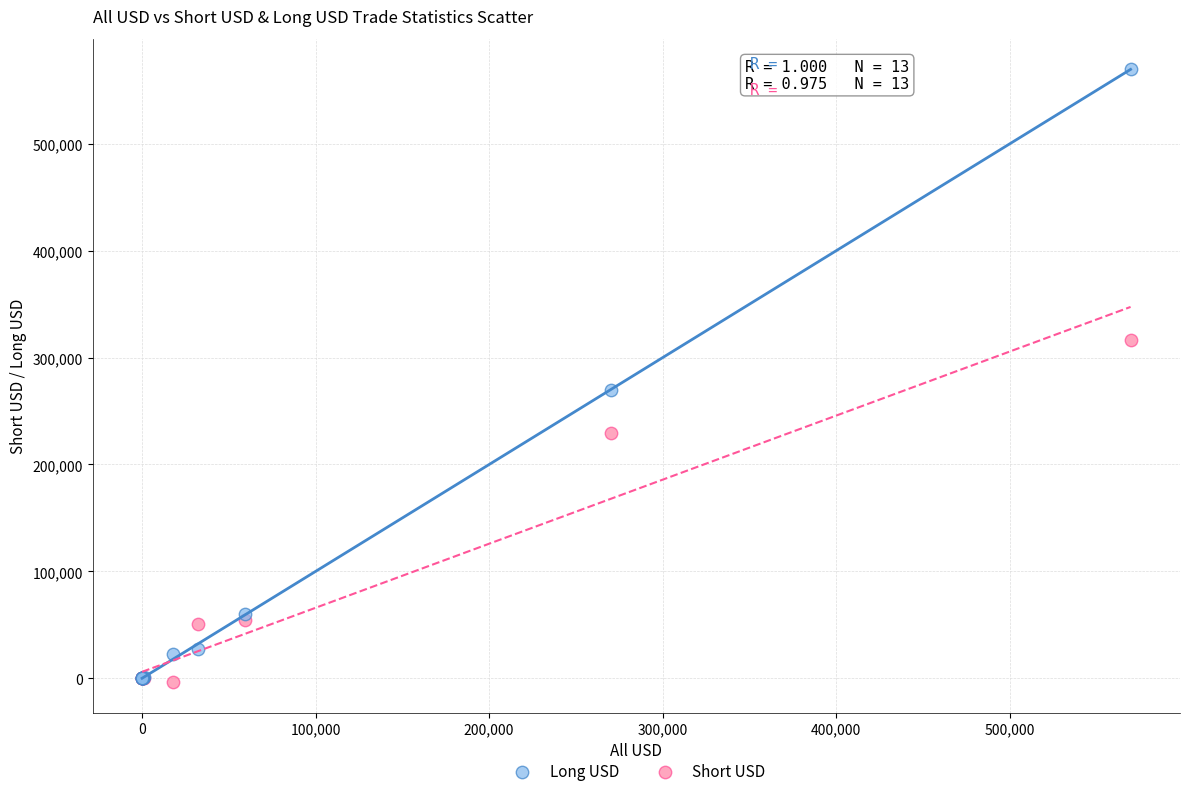

What are all the series names shown in the legend?

Long USD, Short USD